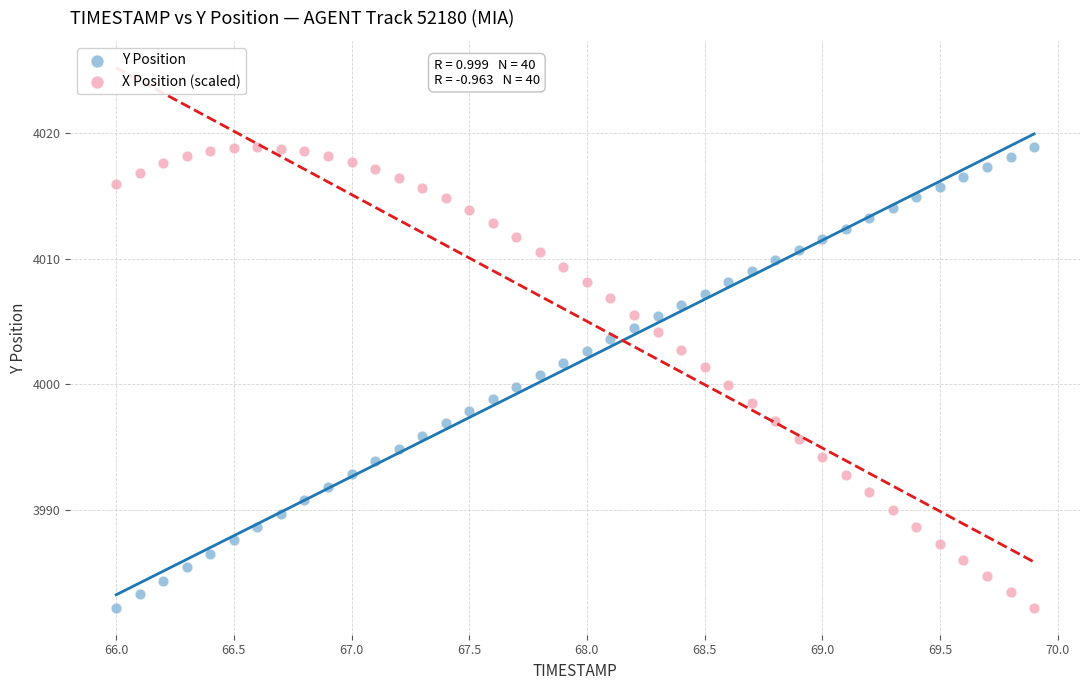

What is the X range (max minus min) for the scatter plot?

3.9